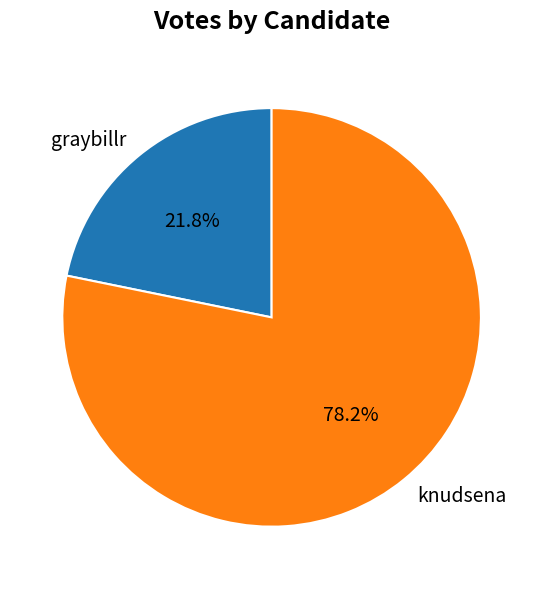

Between graybillr and knudsena, which is larger?

knudsena